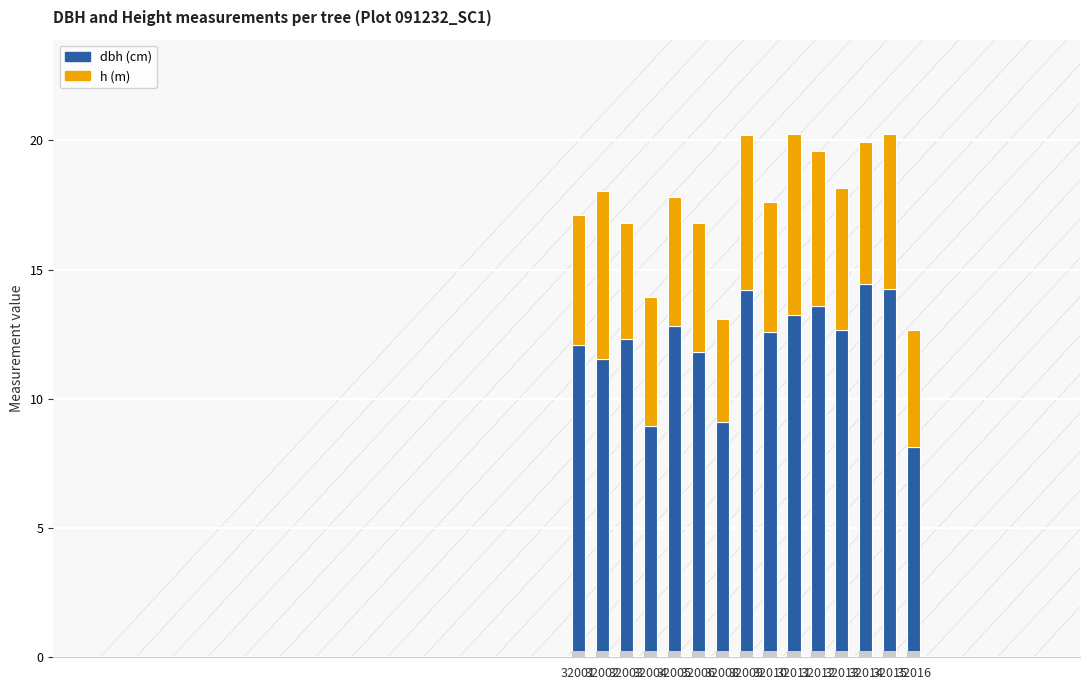

Are the bars horizontal?

No